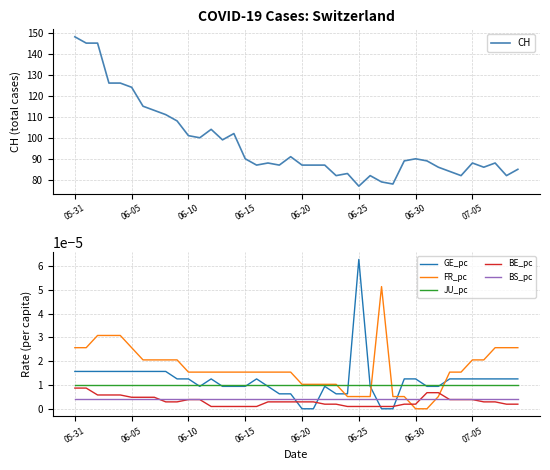

The CH series shows 148.7 at 13. True or false?

False